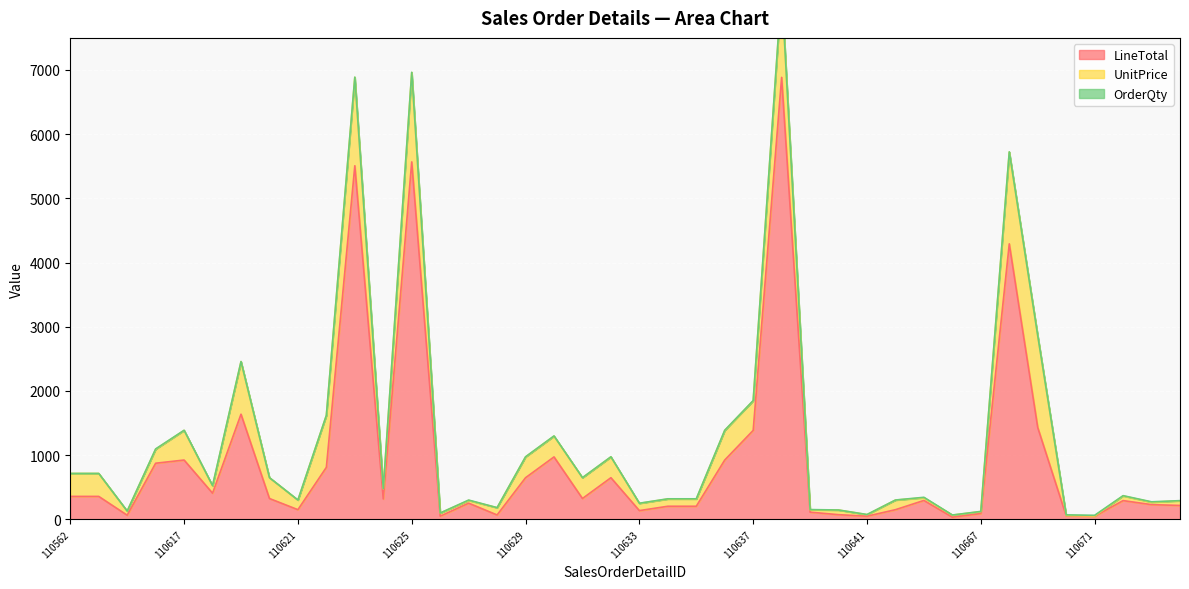

Which category has the highest value in the UnitPrice series?

110668